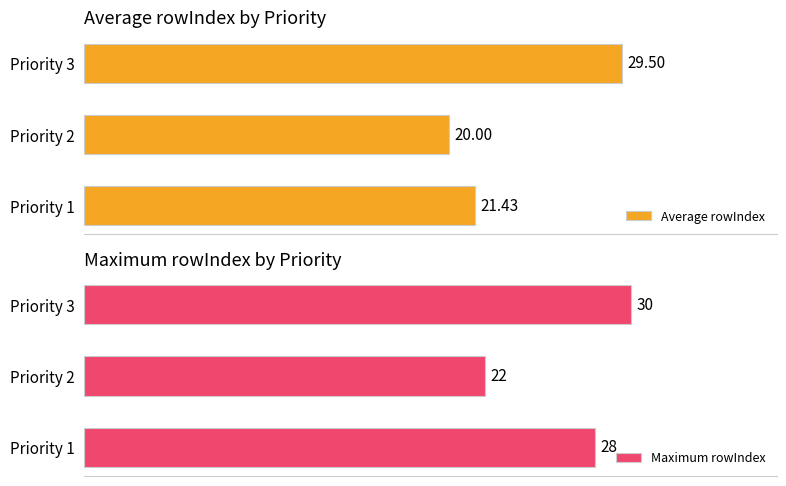

Count the number of categories in the chart.

3